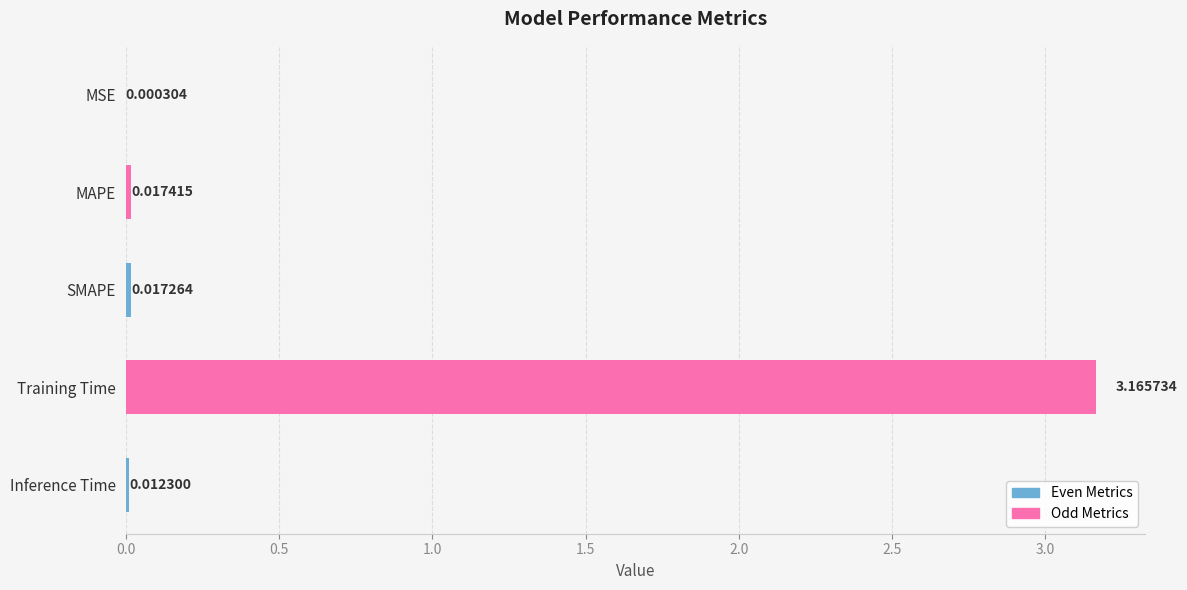

At which category does the chart reach its peak across all series?

Training Time